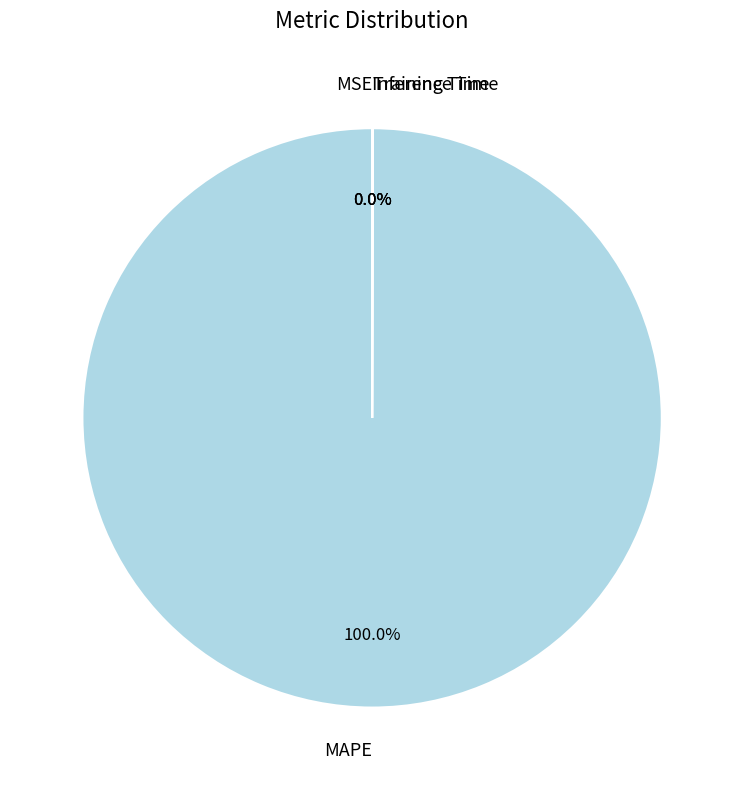

Does any single category account for the majority?

Yes